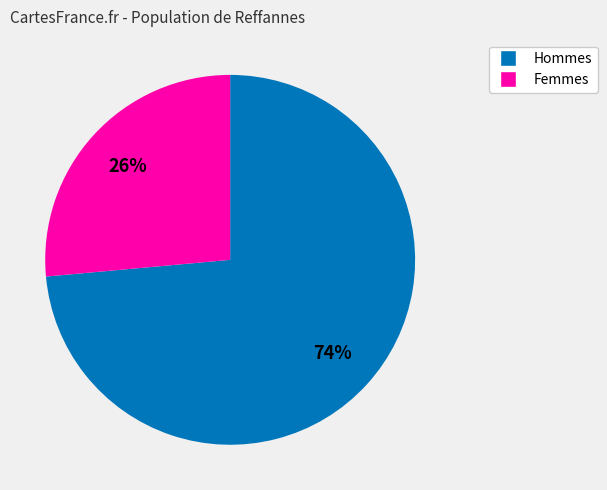

Is there a majority slice in this chart?

Yes